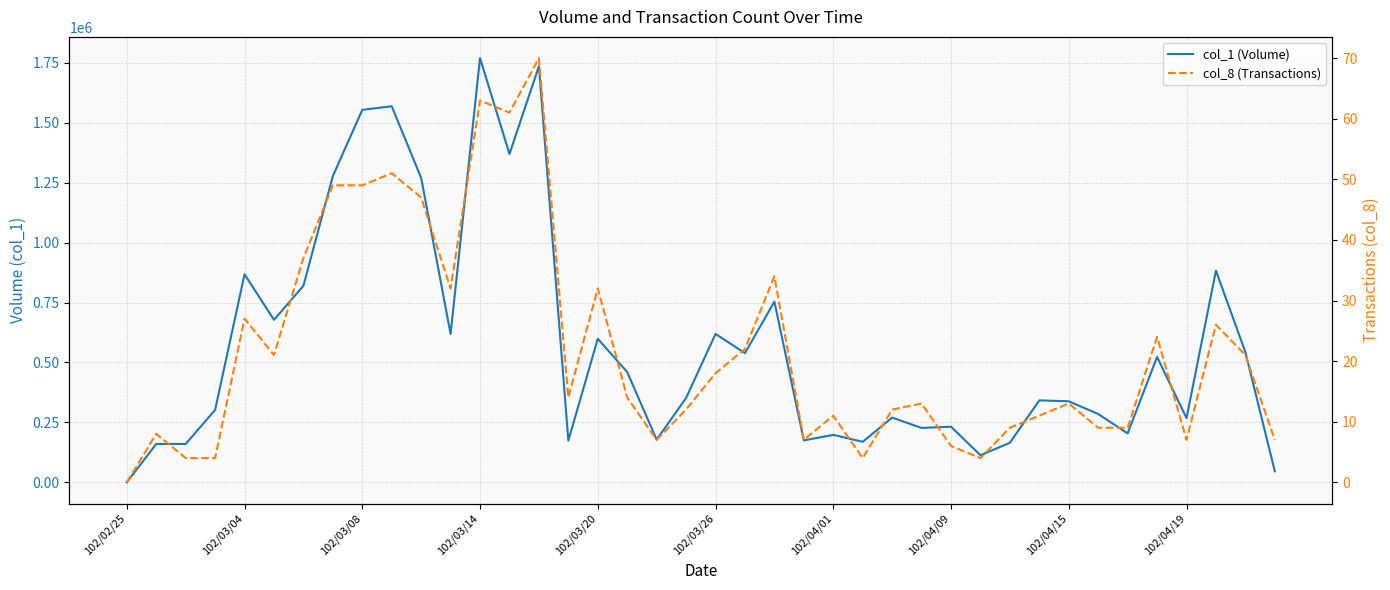

Which series changed the most between 15 and 17?

col_1 (Volume)